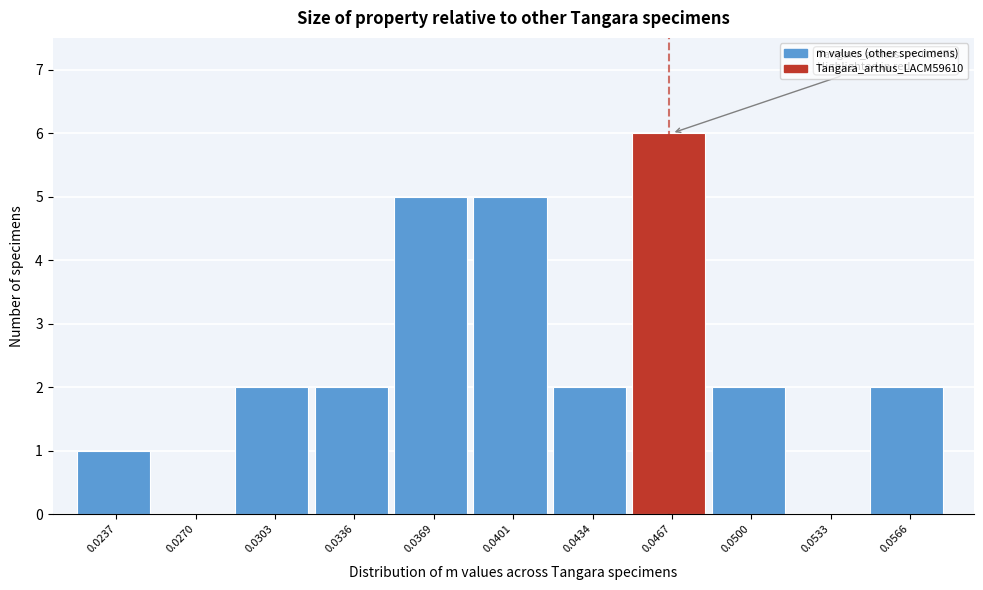

Reading left to right, transcribe all the data shown in this chart.

0.0237=1	0.0270=0	0.0303=2	0.0336=2	0.0369=5	0.0401=5	0.0434=2	0.0467=6	0.0500=2	0.0533=0	0.0566=2